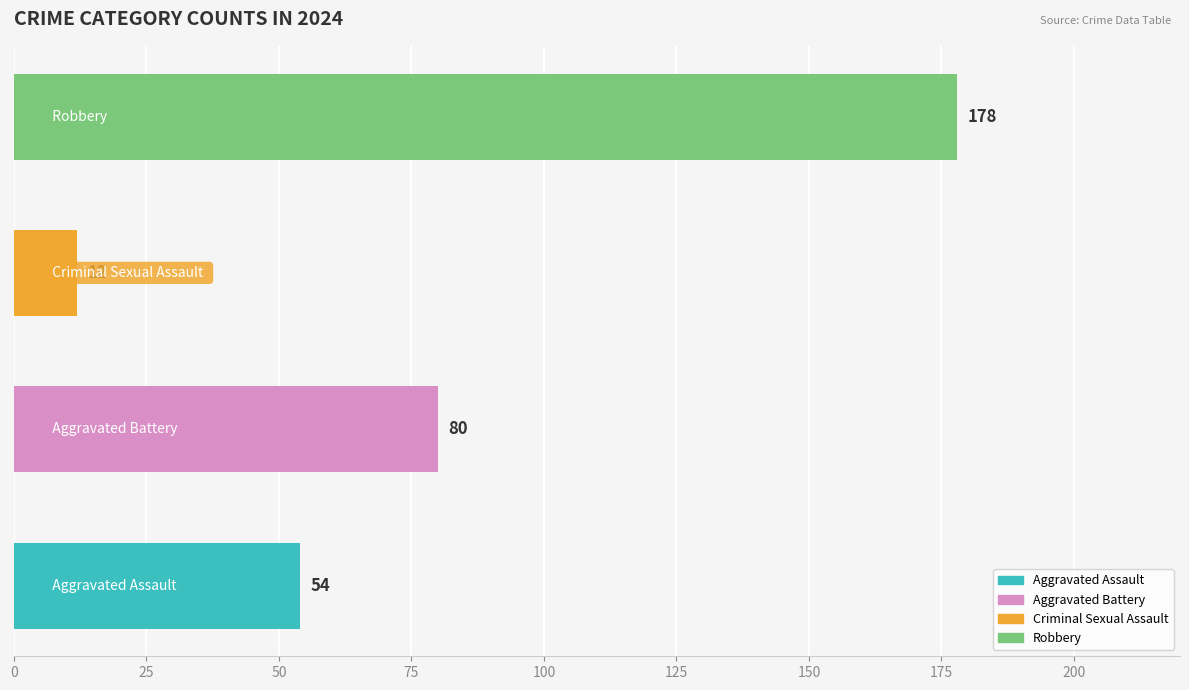

Count the values in the range 54 to 178.

3